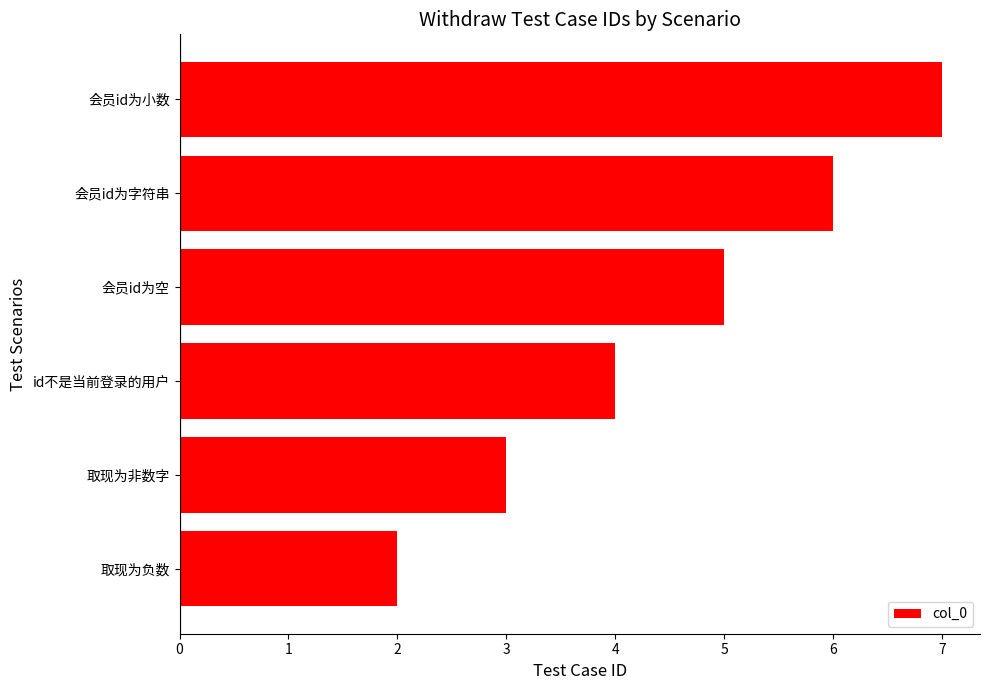

Which category has the highest value across all series?

会员id为小数